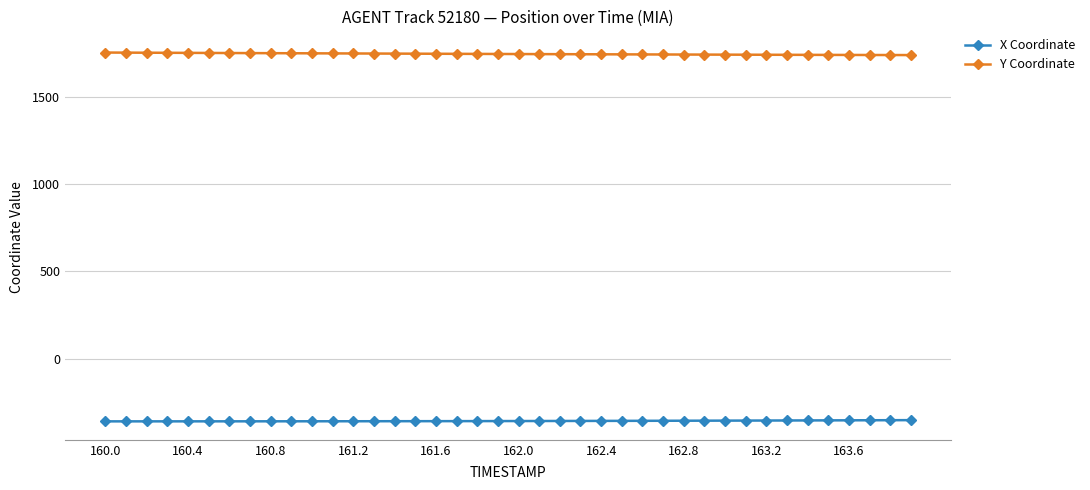

What is the lowest value of the X Coordinate series?

-358.2